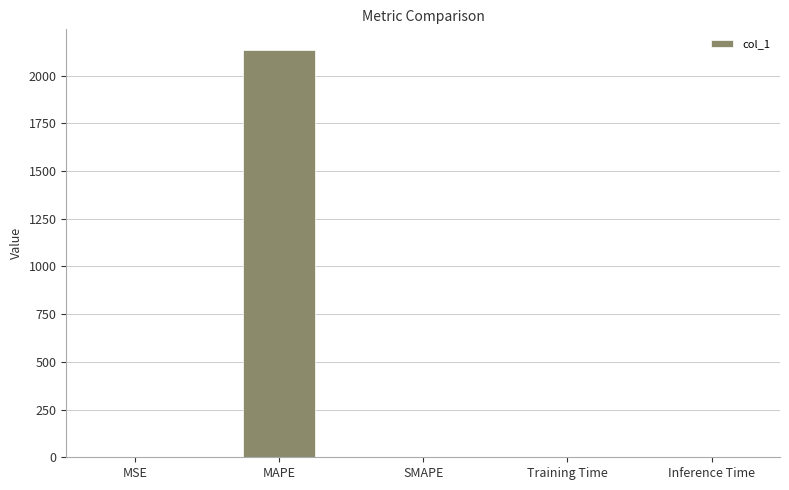

What value does the data have at MSE?

0.2